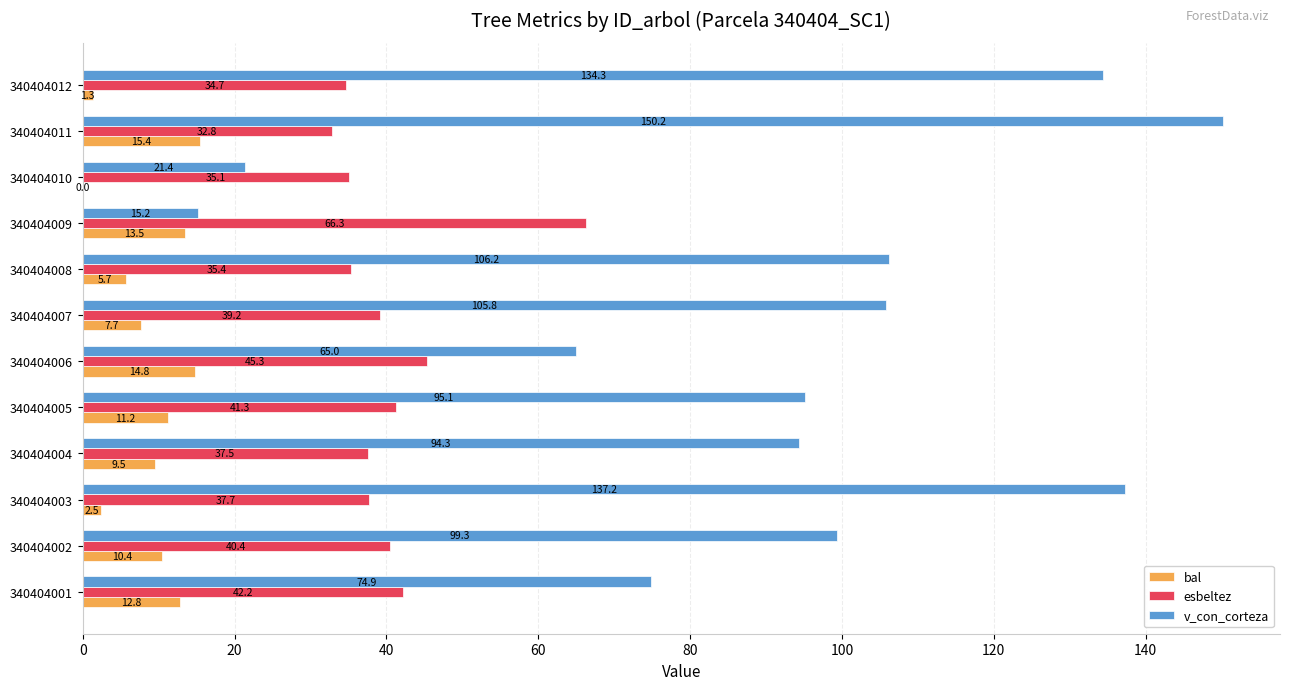

True or false: bal has a value of 0.0 at 340404010.

True